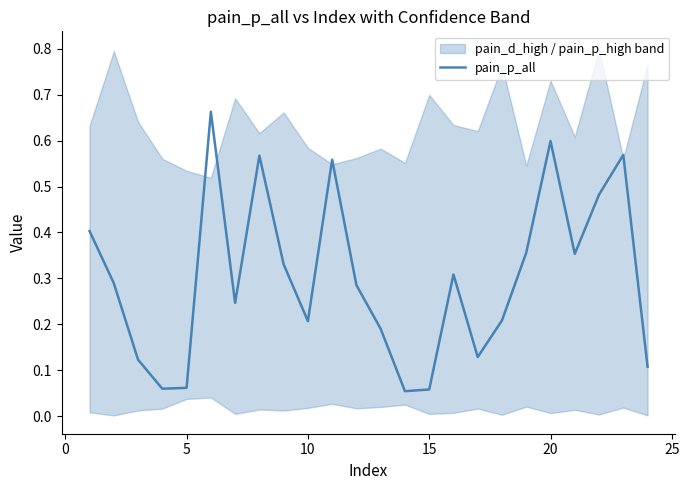

Does the chart display data point markers on the line(s)?

No